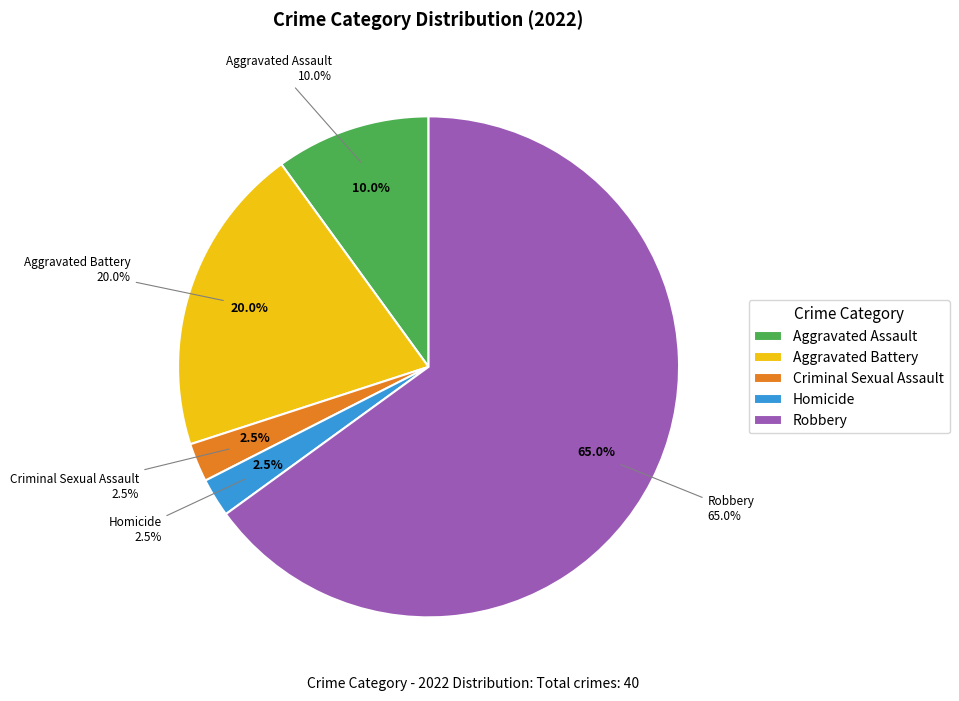

What is the majority slice?

Robbery